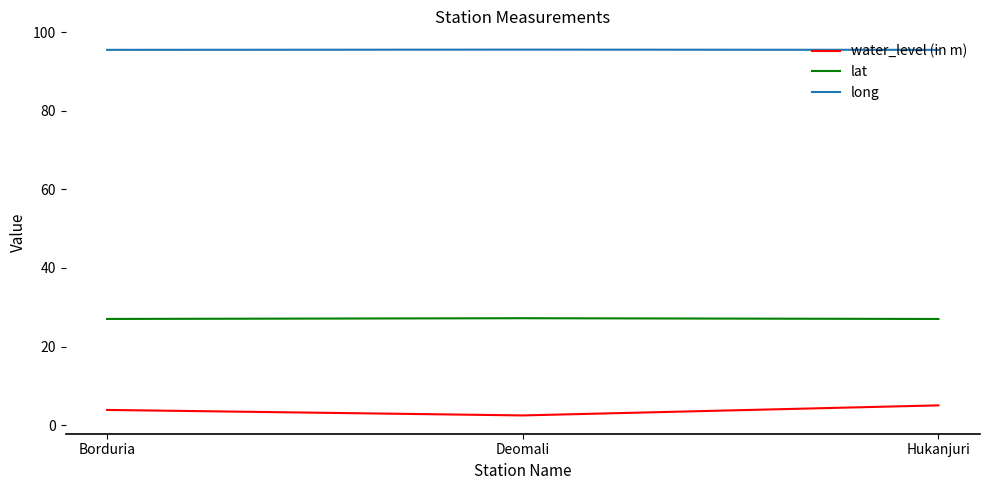

What is the difference between the maximum and minimum values in the lat series?

0.2